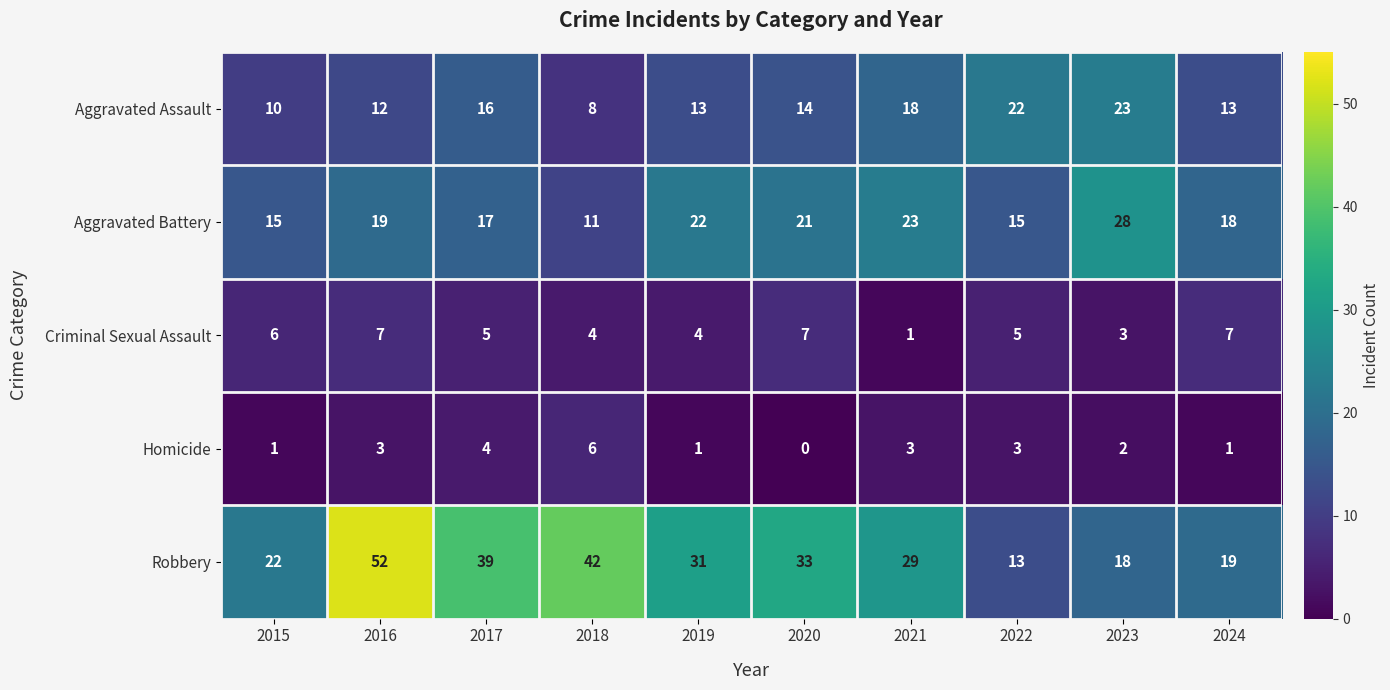

At which category is the sum across all series the highest?

2016